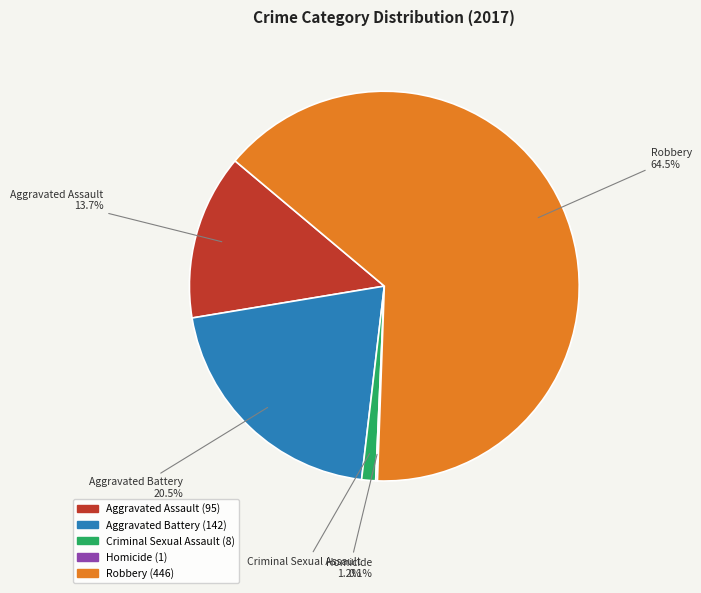

To the nearest percent, what is the combined percentage of Aggravated Assault and Criminal Sexual Assault?

15%